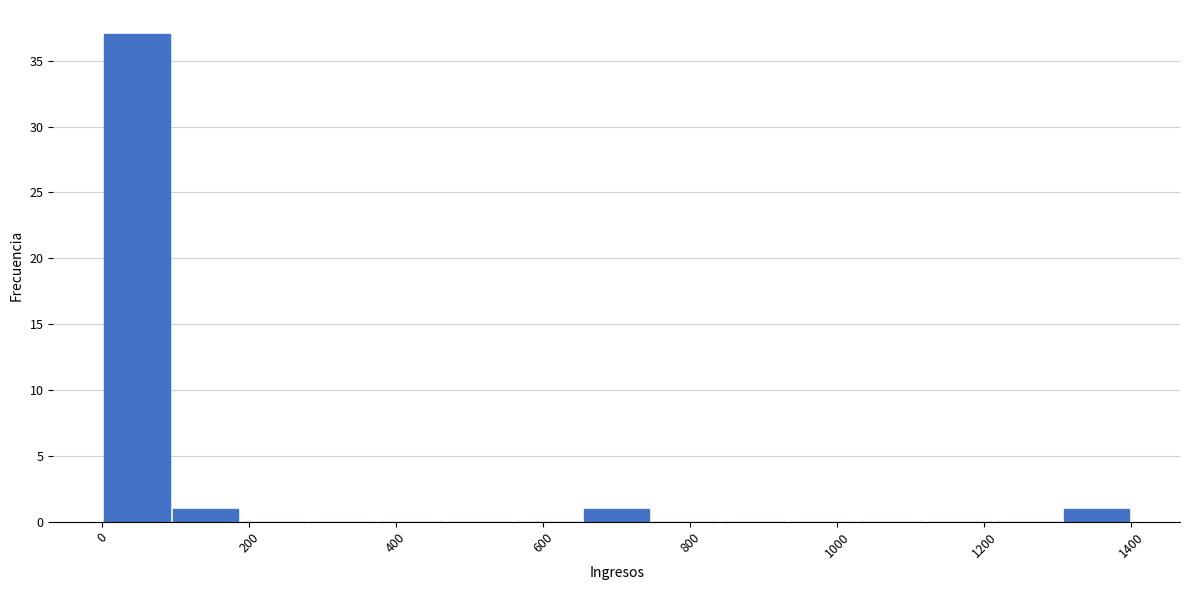

Over which range of the x-axis is the bar tallest?

0 to 100